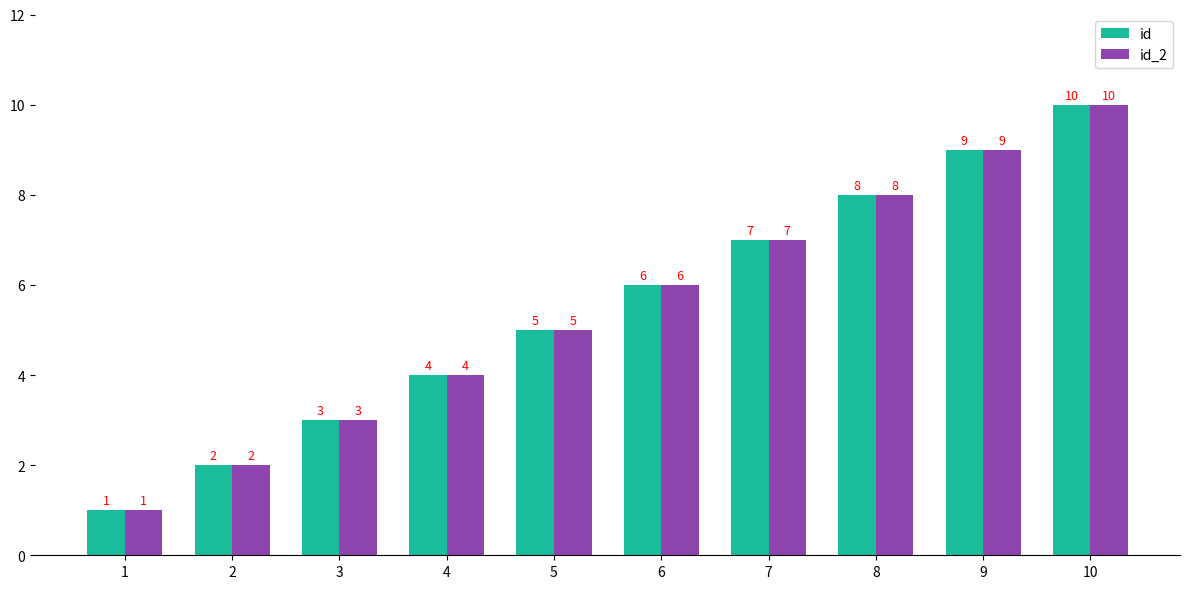

List the labels in order of id value, smallest first.

1, 2, 3, 4, 5, 6, 7, 8, 9, 10